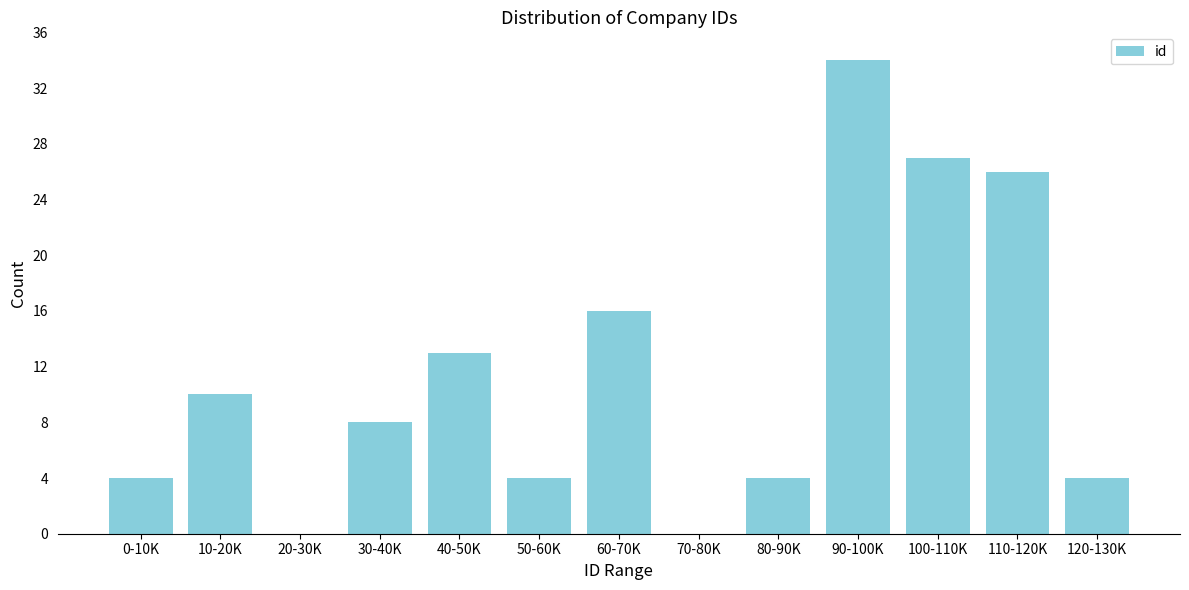

Reading left to right, what are all the values shown in this chart?

0-10K=4	10-20K=10	20-30K=0	30-40K=8	40-50K=13	50-60K=4	60-70K=16	70-80K=0	80-90K=4	90-100K=34	100-110K=27	110-120K=26	120-130K=4